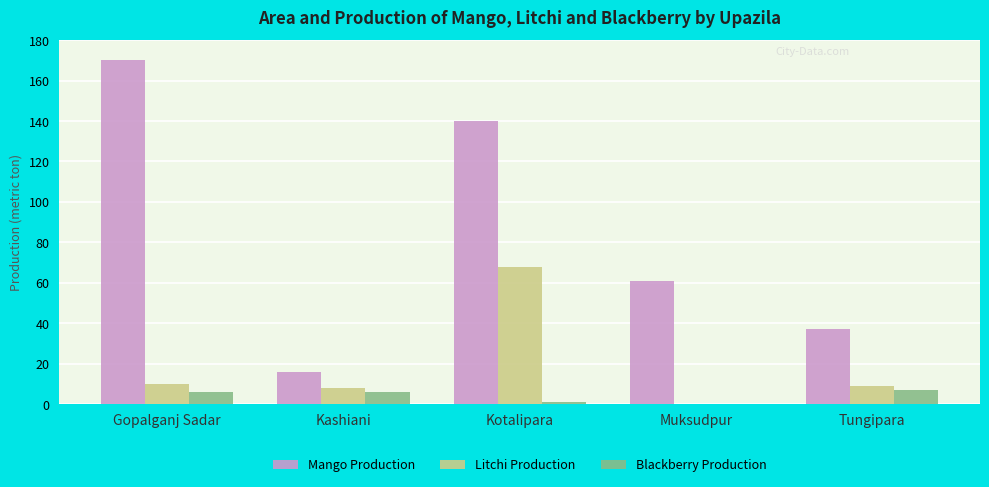

At which category is the sum across all series the highest?

Kotalipara